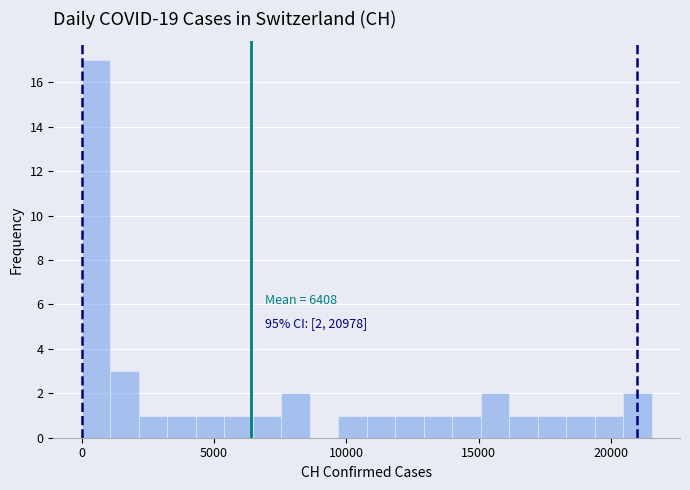

Around what value on the x-axis is the tallest bar? Give the approximate position of its centre, as read against the axis.

500